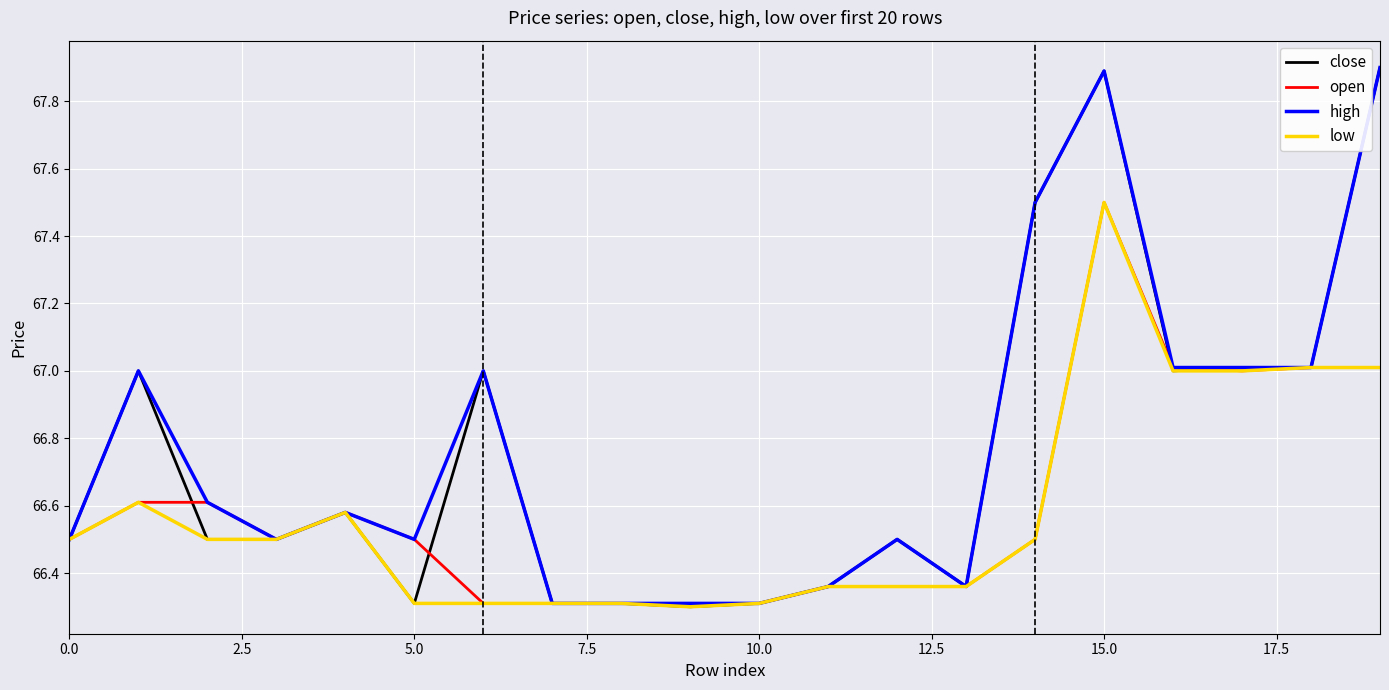

What is the minimum value for low?

66.3